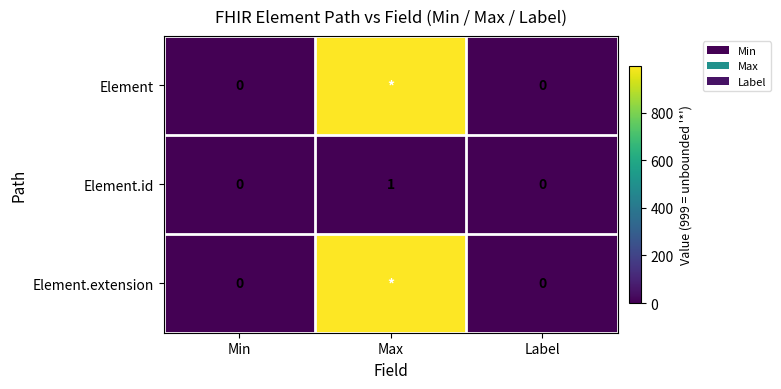

Is it true that Element.id equals 0 at Label?

True